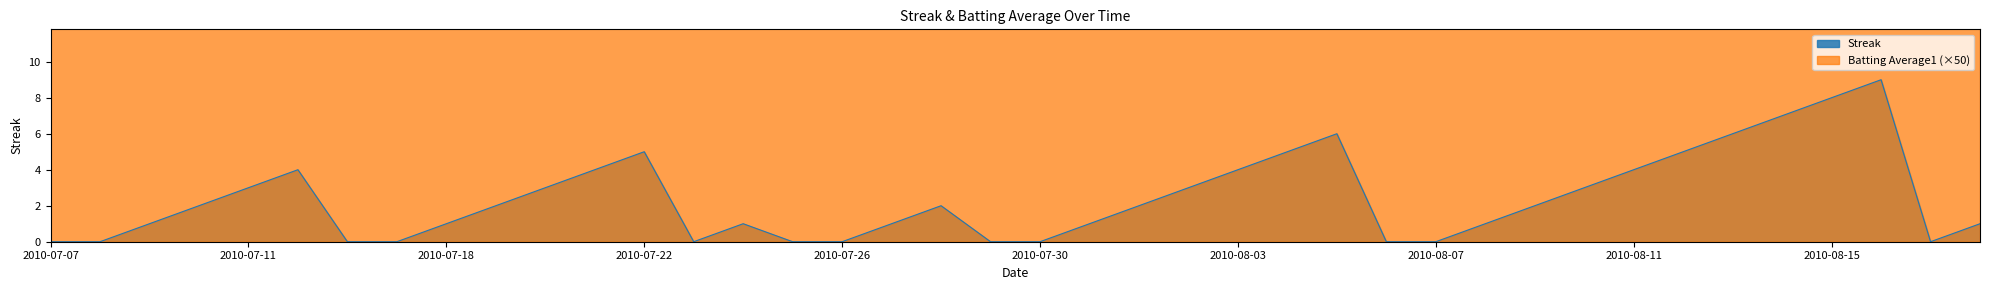

How many values in the Streak series are below 2?

19